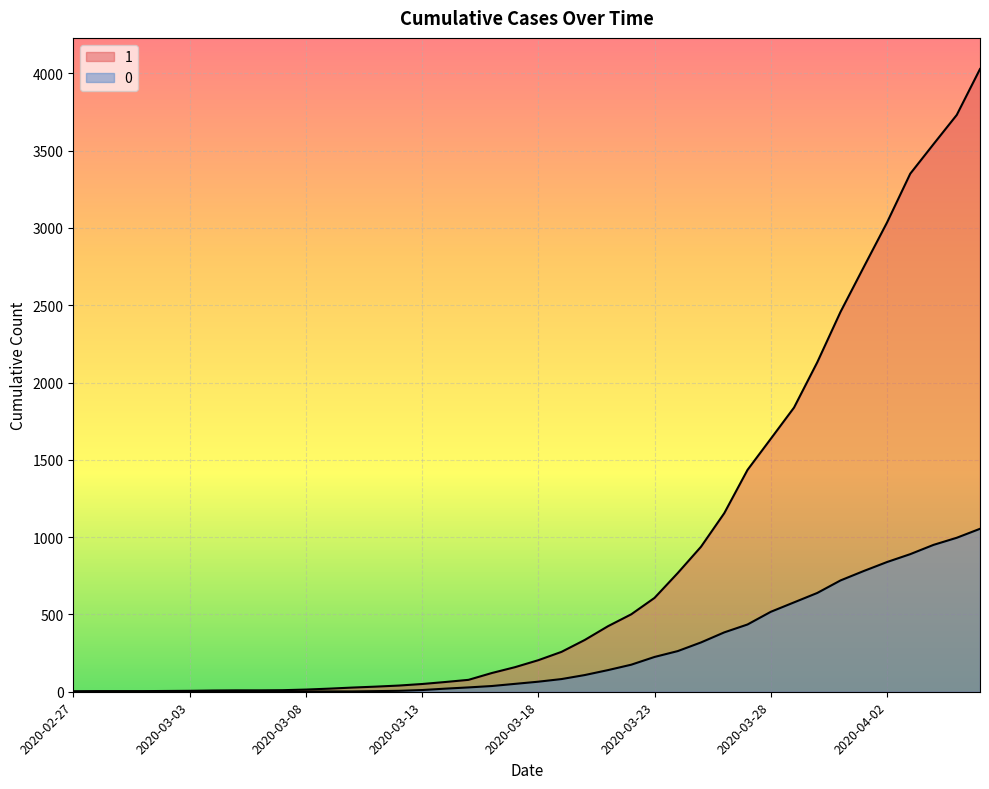

Which category has the lowest value in the 0 series?

2020-02-27